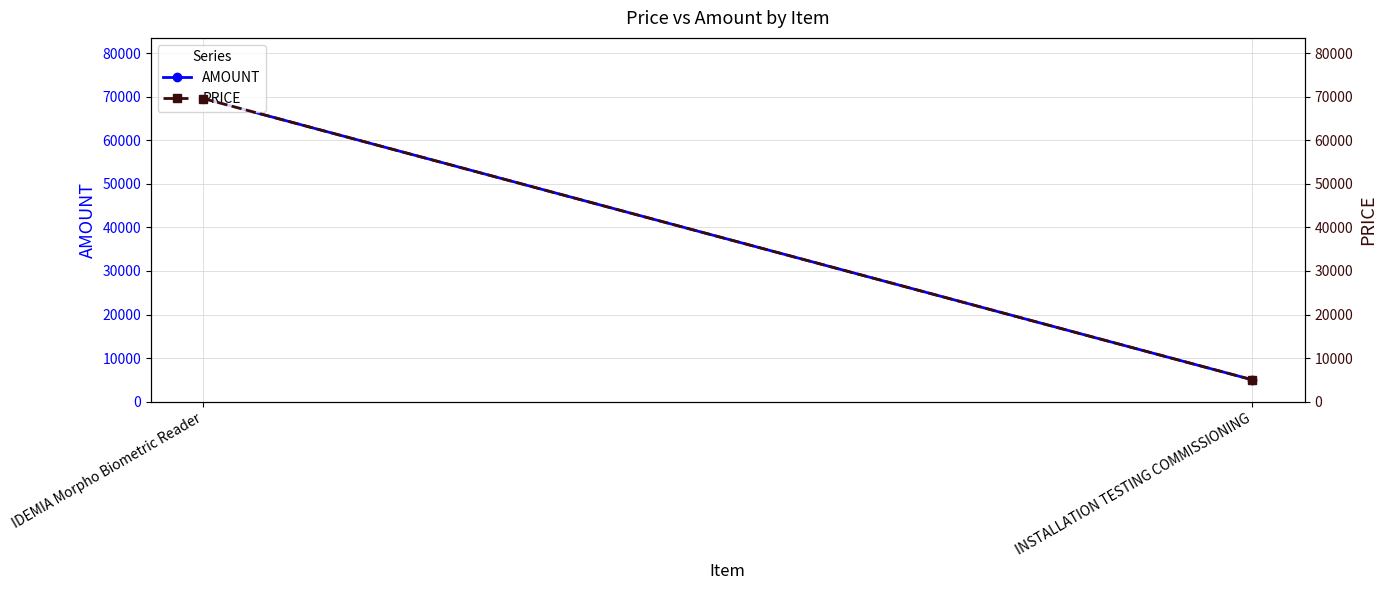

Which series has the largest total across all categories?

AMOUNT